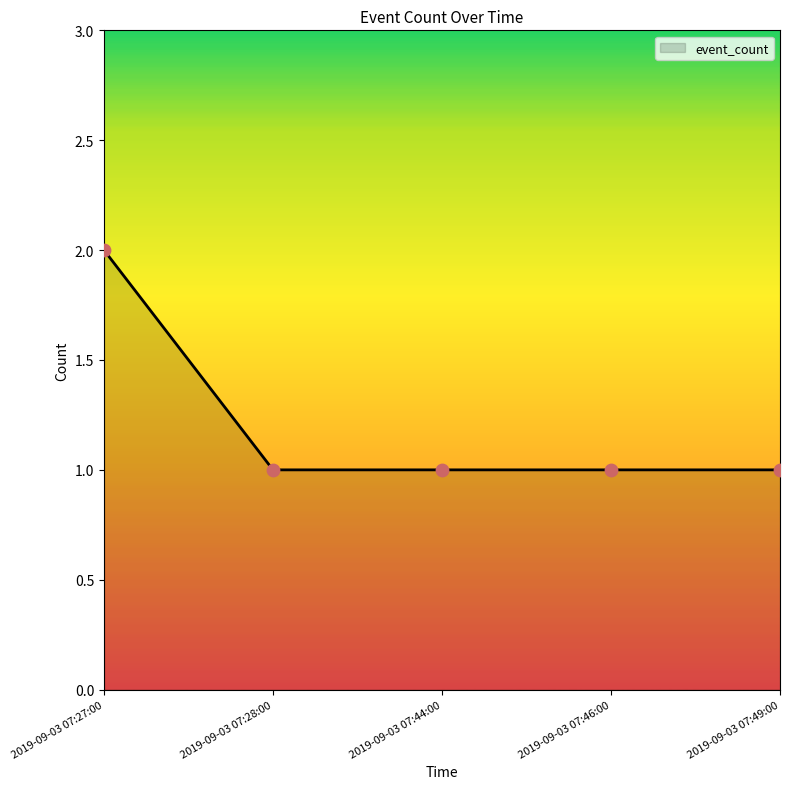

What is the ratio of the value at 2019-09-03 07:44:00 to the value at 2019-09-03 07:46:00?

1.0